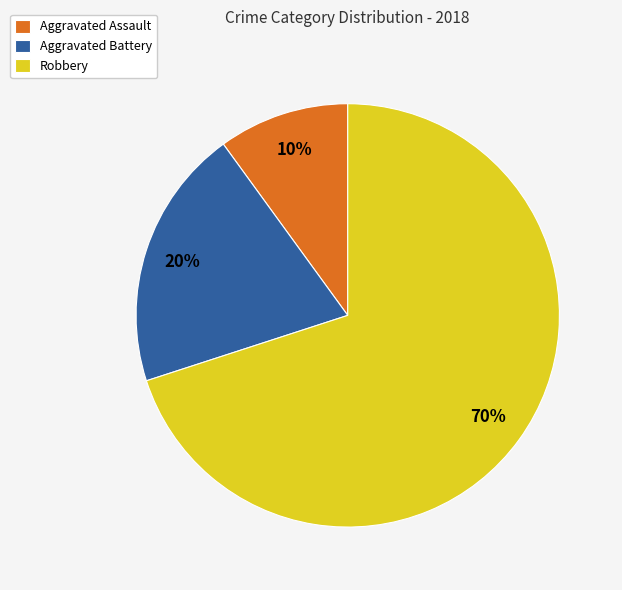

Is there any slice that represents more than half of the pie?

Yes